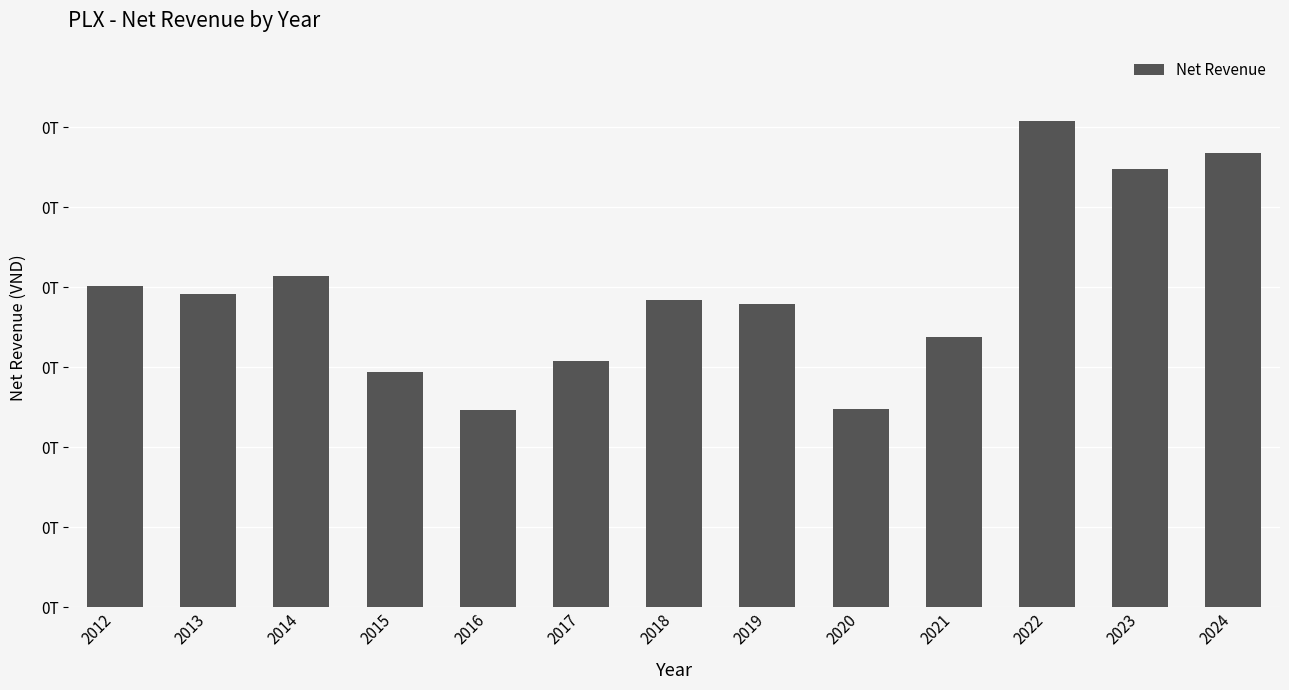

Reading left to right, extract all data points from this chart.

2012=200847509443	2013=195927707357	2014=206780912016	2015=146916121431	2016=123096517016	2017=153697056866	2018=191932077905	2019=189603525407	2020=123918650379	2021=169008605067	2022=304063811426	2023=273979175973	2024=284027777853